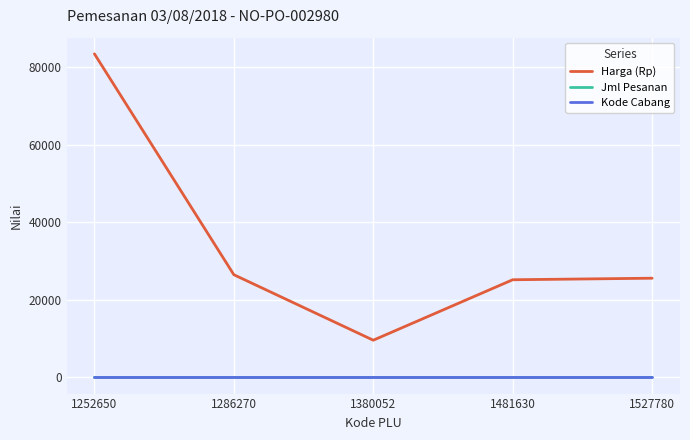

True or false: Harga (Rp) has a value of 83500 at 1252650.

True